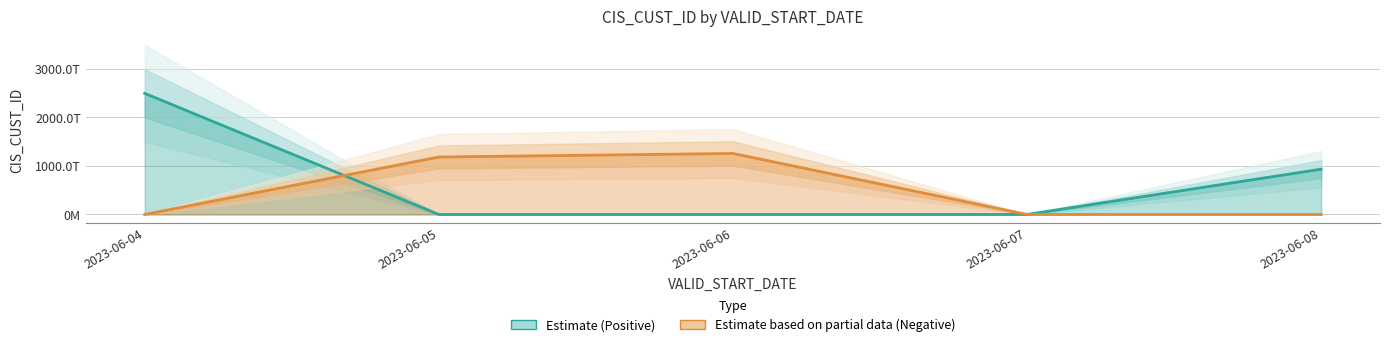

The value of Estimate based on partial data (Negative Scenarios) at 2023-06-06 is 344138572943119. True or false?

False